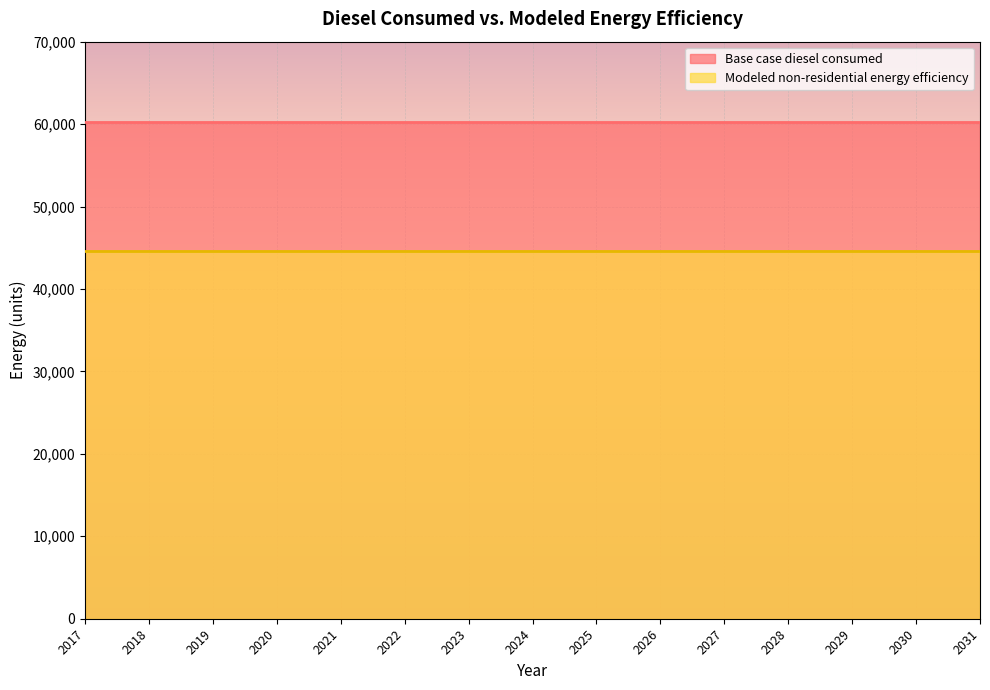

Rank the series by their maximum value, from lowest to highest.

Modeled non-residential energy efficiency, Base case diesel consumed